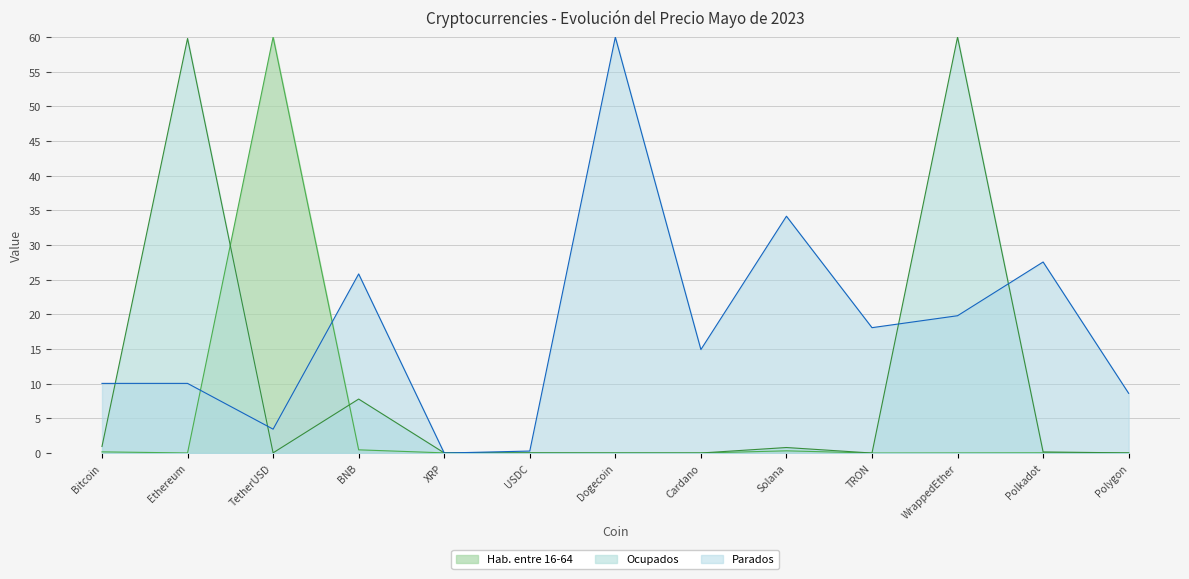

Which series has the largest total across all categories?

Parados